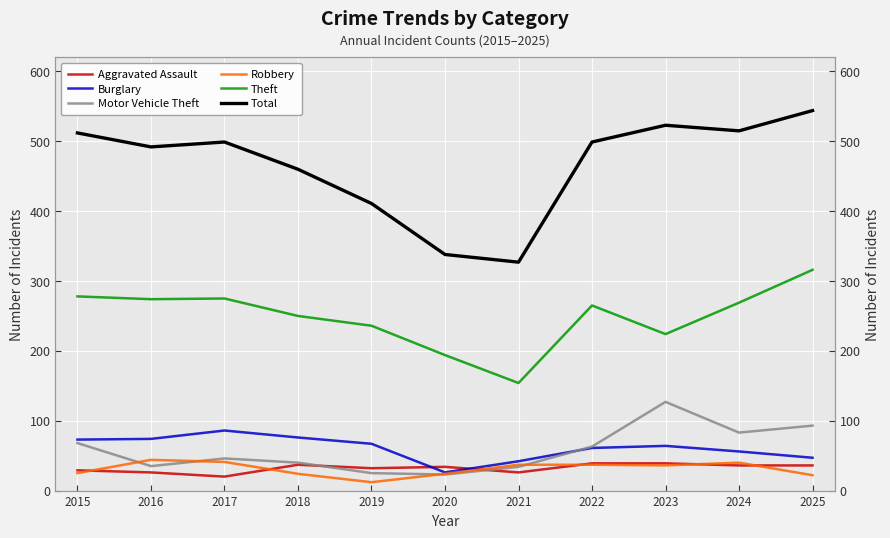

What is the sum of all Burglary values?

672